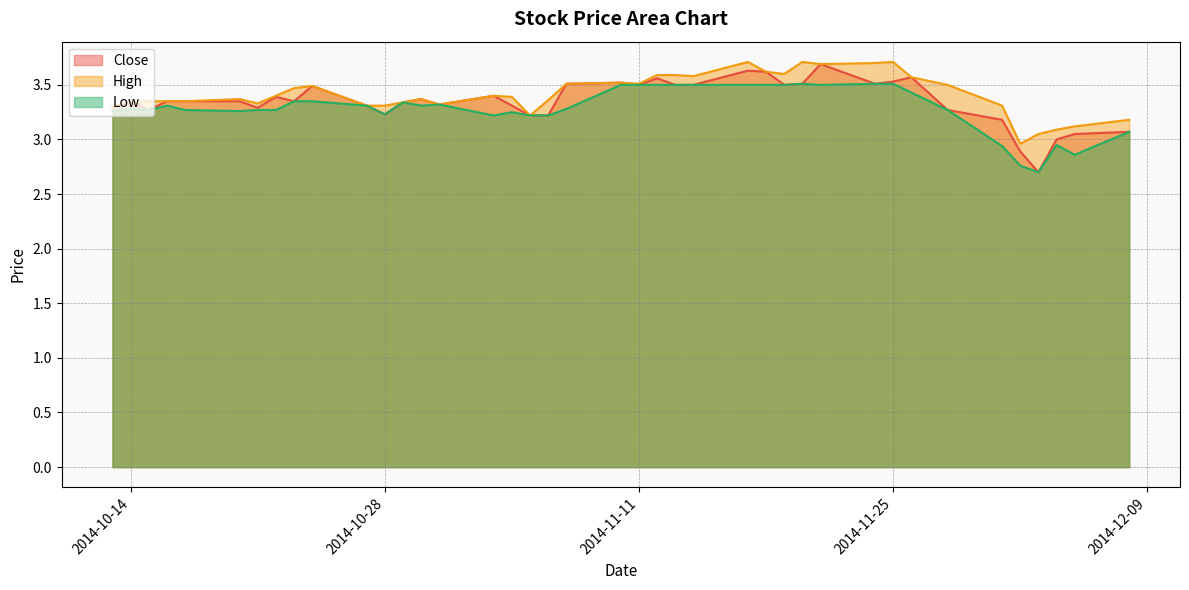

True or false: Low and High intersect in this chart.

False